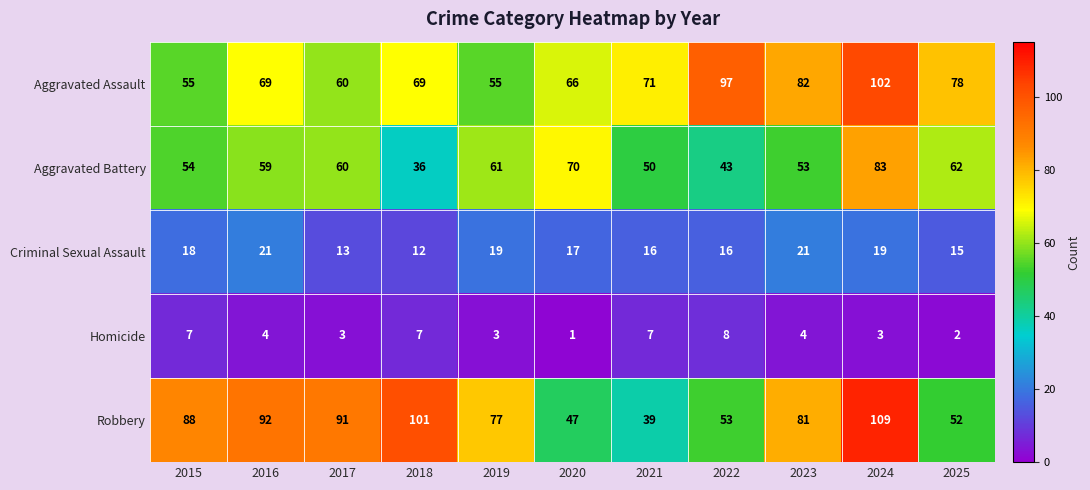

Where is Aggravated Assault nearest to the value 78?

2025